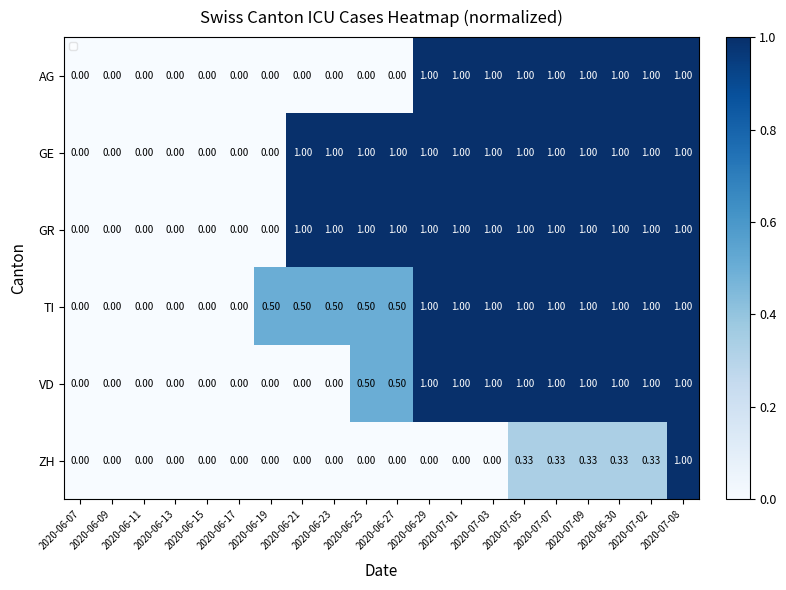

How many values in the VD series exceed 0?

11